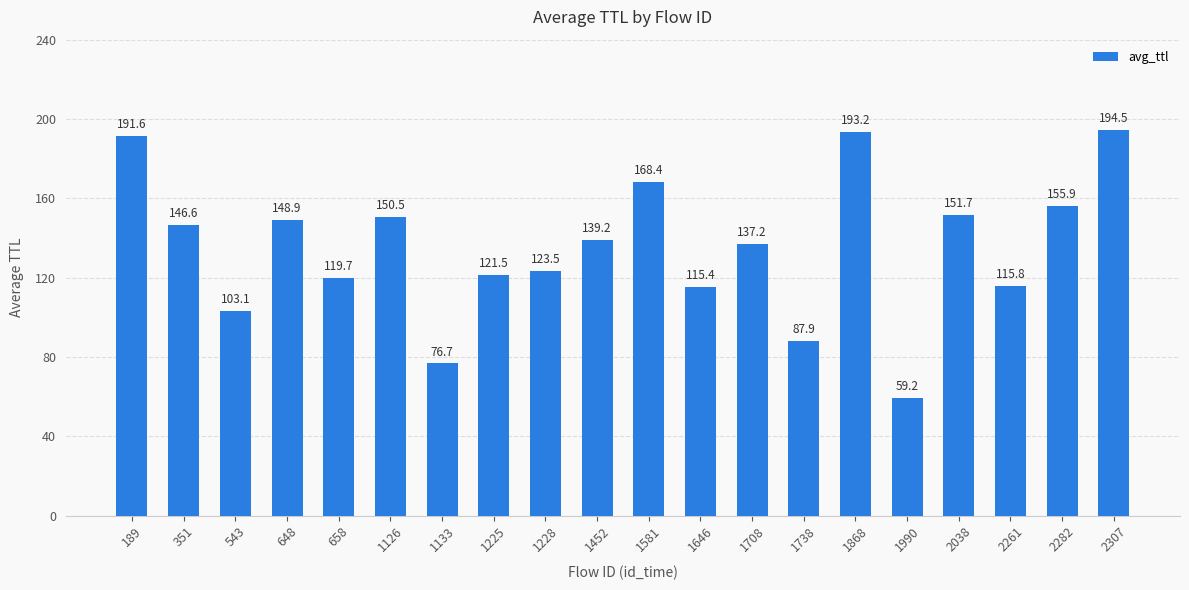

What is the minimum value shown in the chart?

59.2